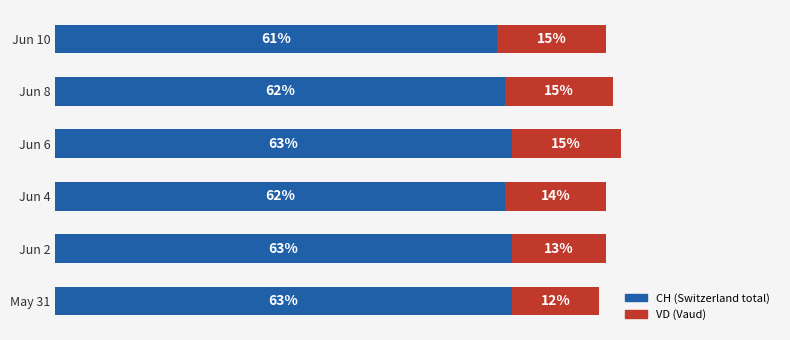

At which category is the sum across all series the highest?

Jun 6